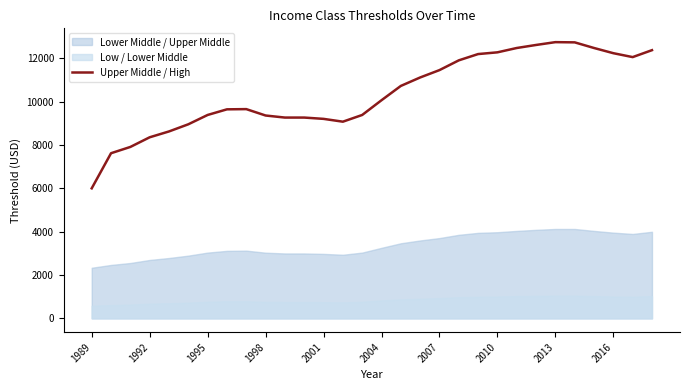

Which category has the lowest value in the Upper Middle / High series?

1989